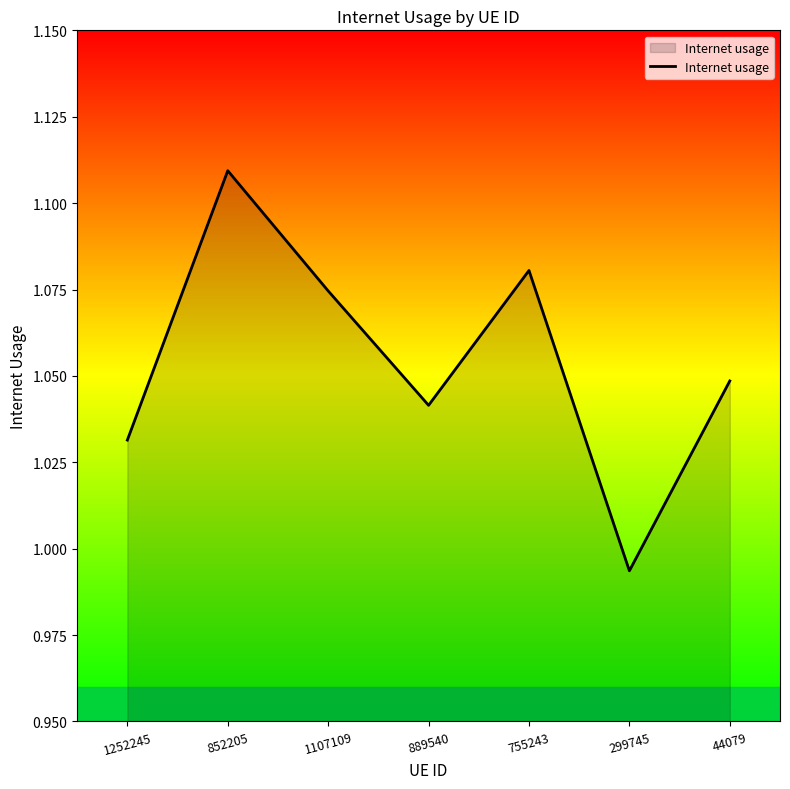

List the labels in order of value, largest first.

852205, 755243, 1107109, 44079, 889540, 1252245, 299745